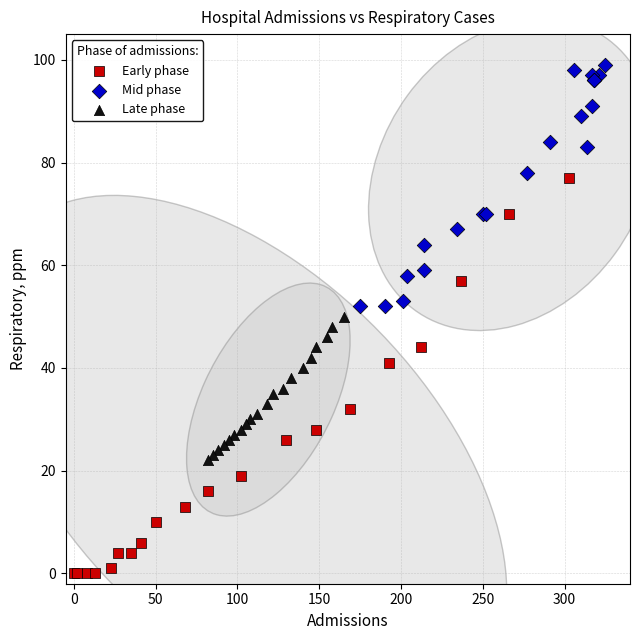

Which series reaches the minimum Y coordinate?

Early phase